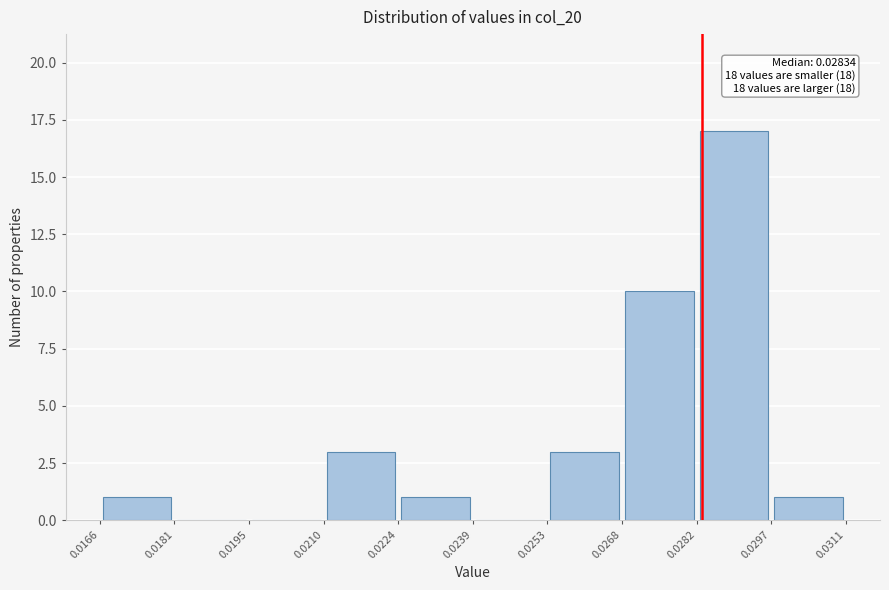

Which range on the x-axis has the tallest bar?

0.0282 to 0.0297